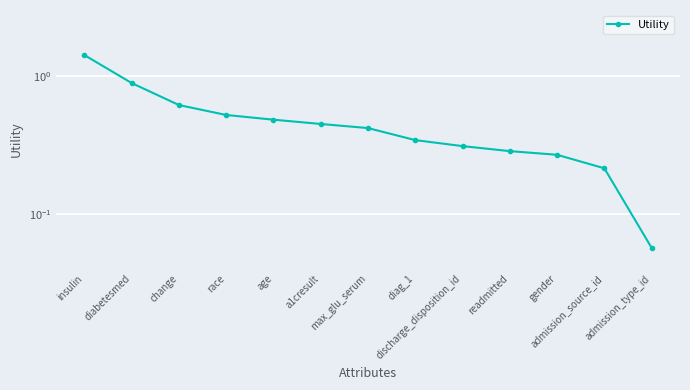

True or false: the data shows 0.3 at diabetesmed.

False